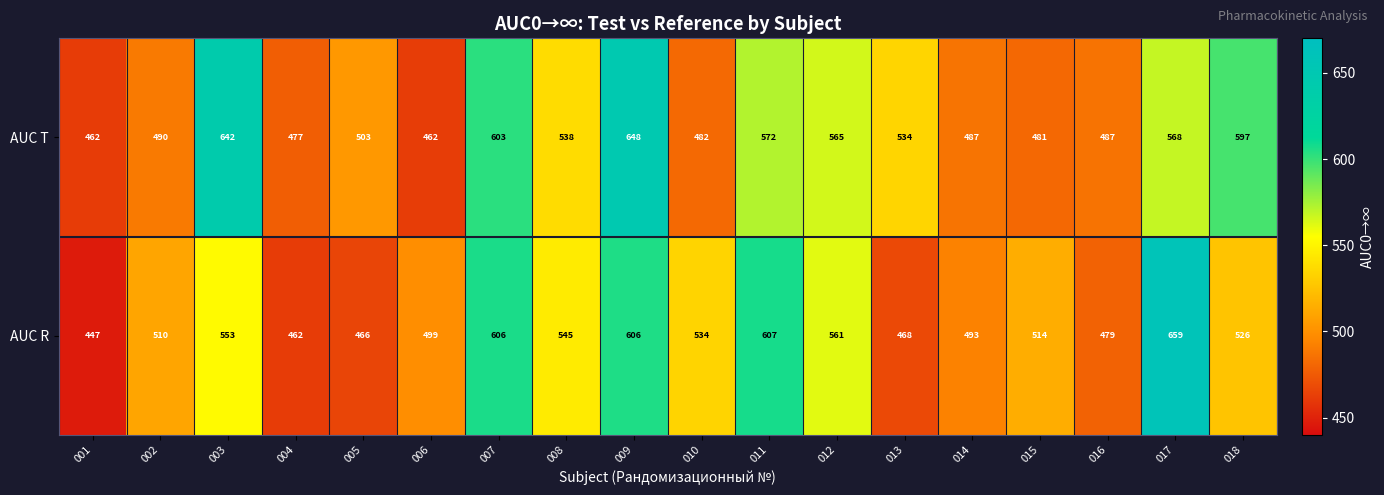

What is the difference between the second highest and minimum values in the AUC R series?

160